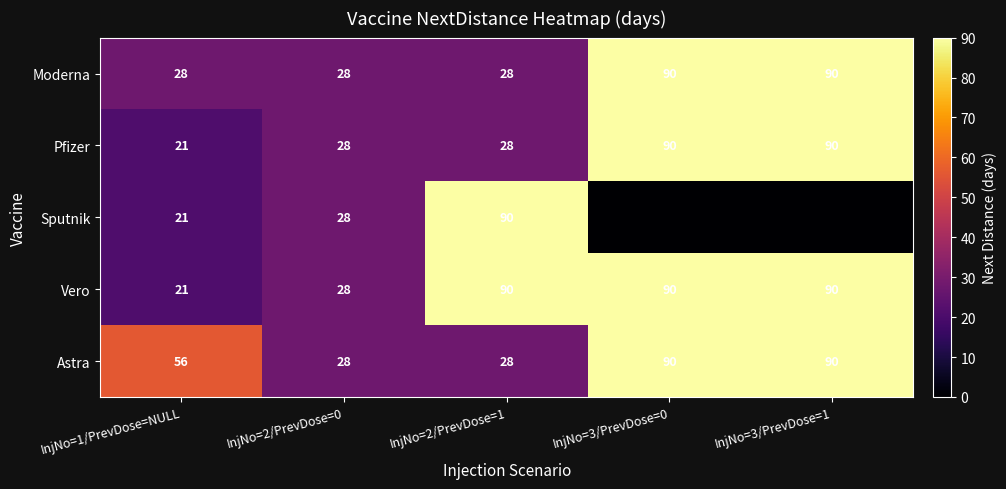

Count the Vero values in the range 28 to 90.

4